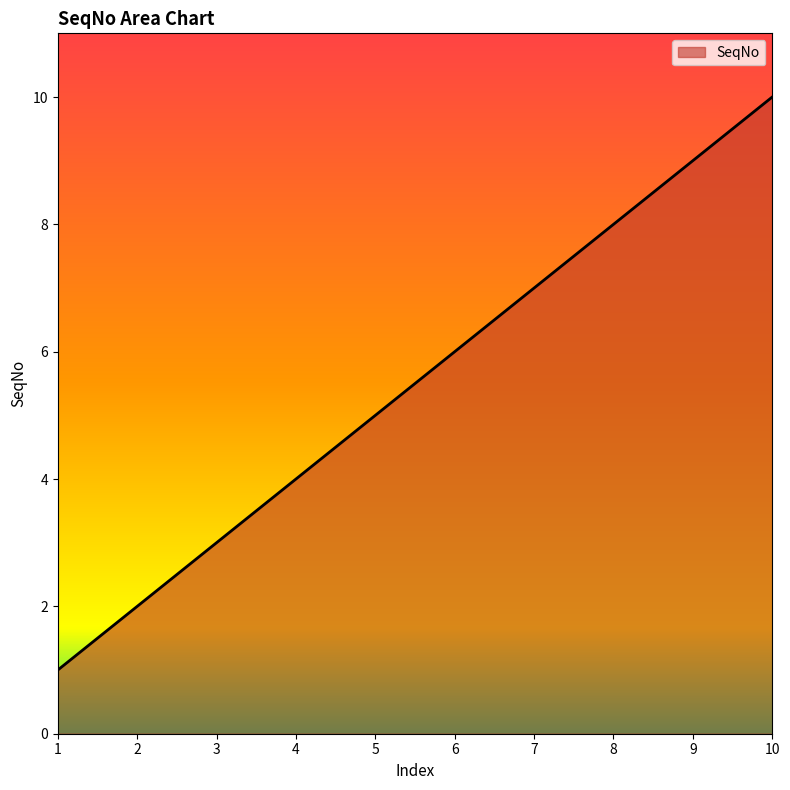

What is the change in value from 6 to 9?

+3